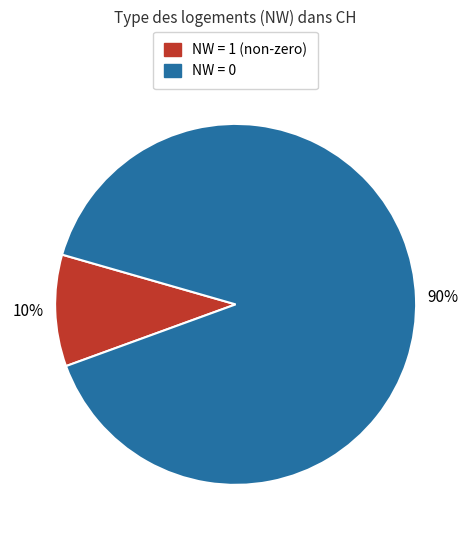

To the nearest percent, what is the difference between the largest and smallest slice percentages?

80%